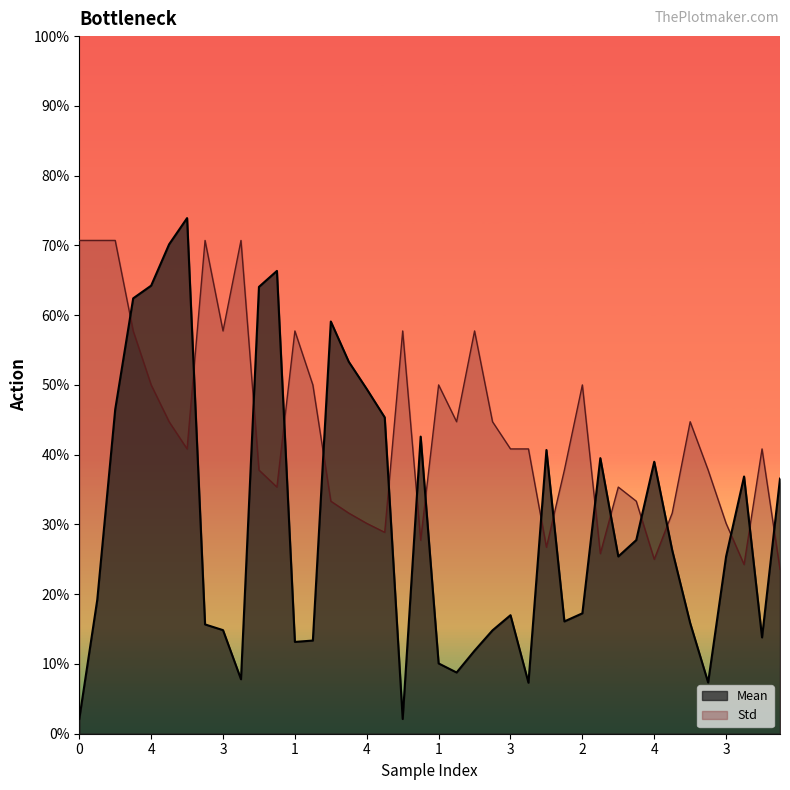

Between which two adjacent categories do Std and Mean first intersect?

4 and 4